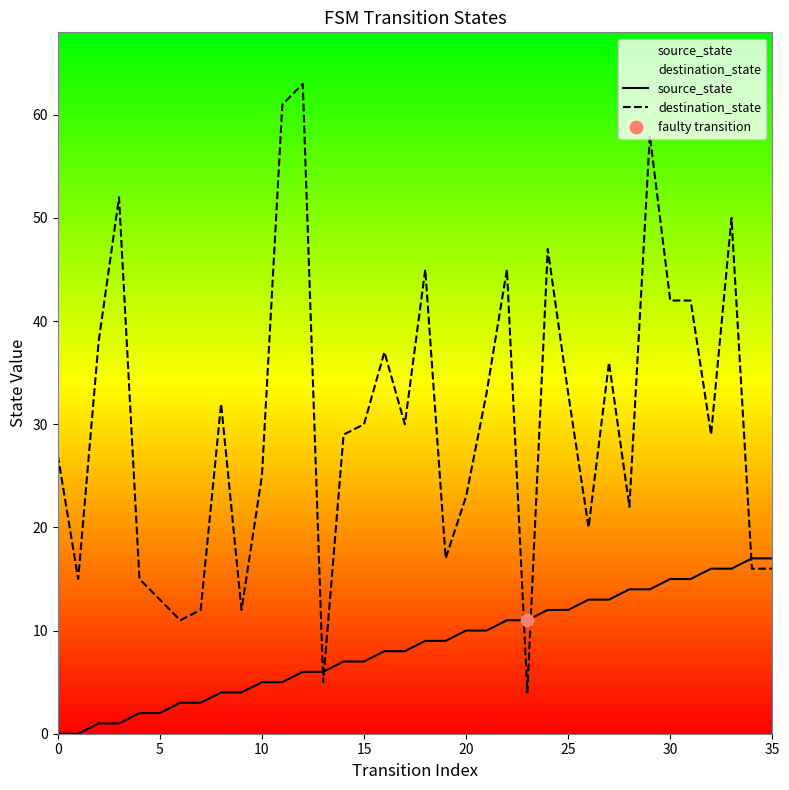

What are all the series names shown in the legend?

source_state, destination_state